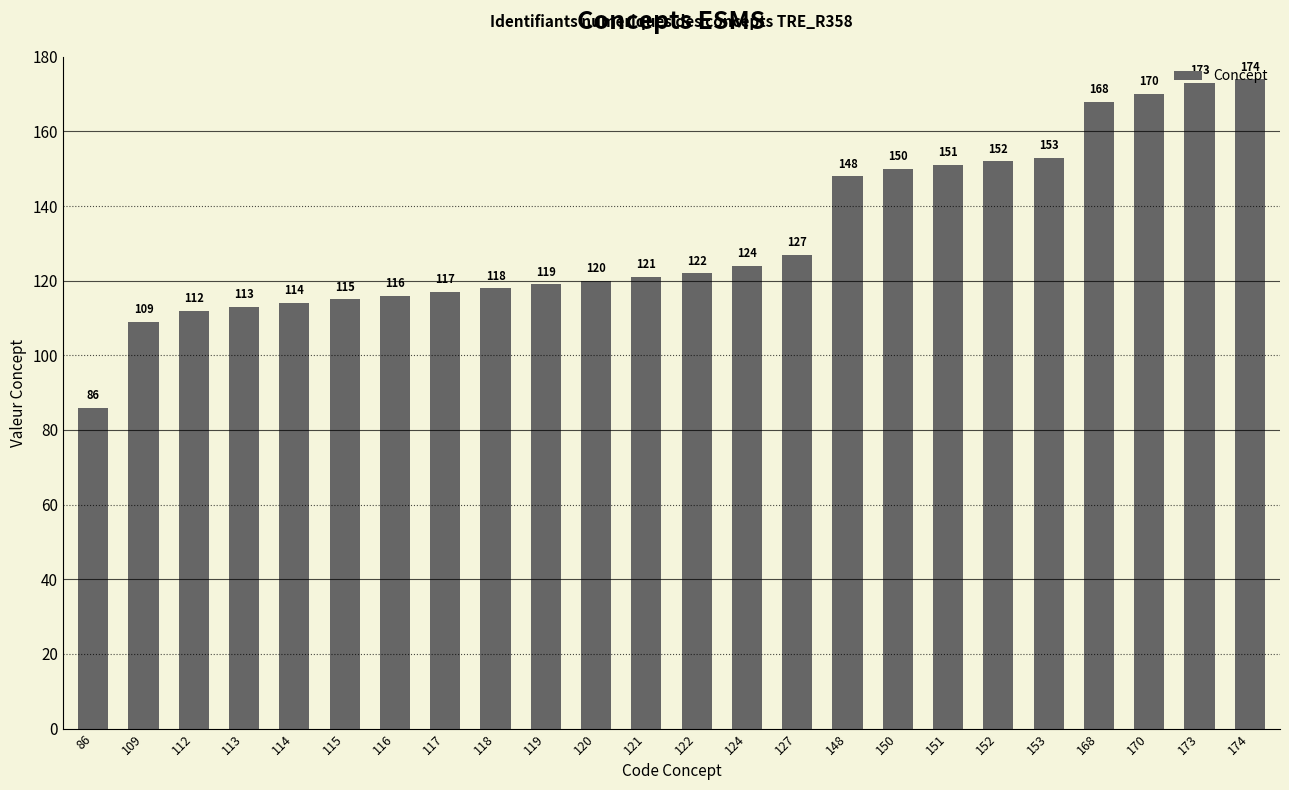

Where is the data nearest to the value 130?

127